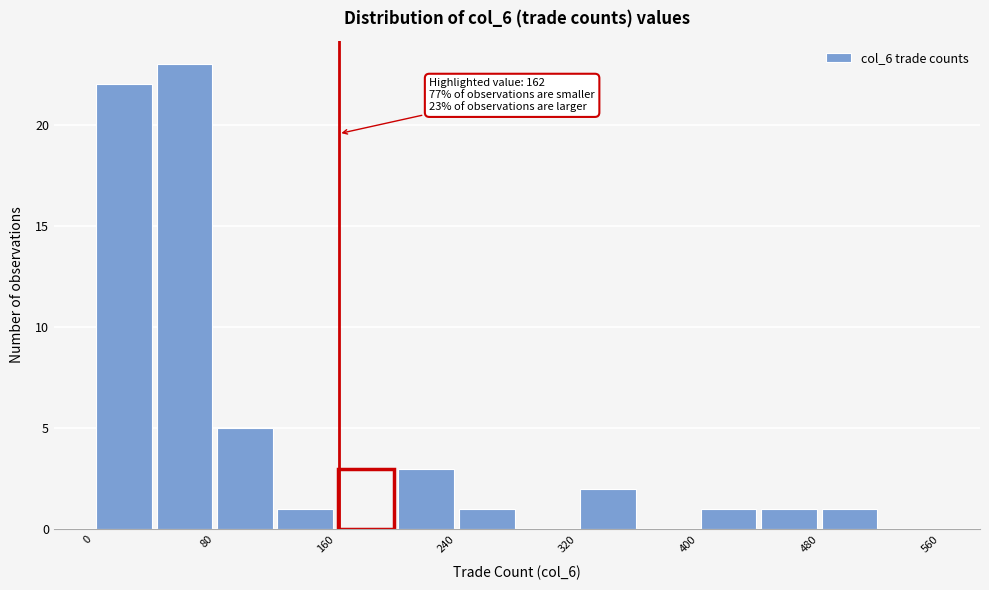

Over which range of the x-axis is the bar tallest?

40 to 80